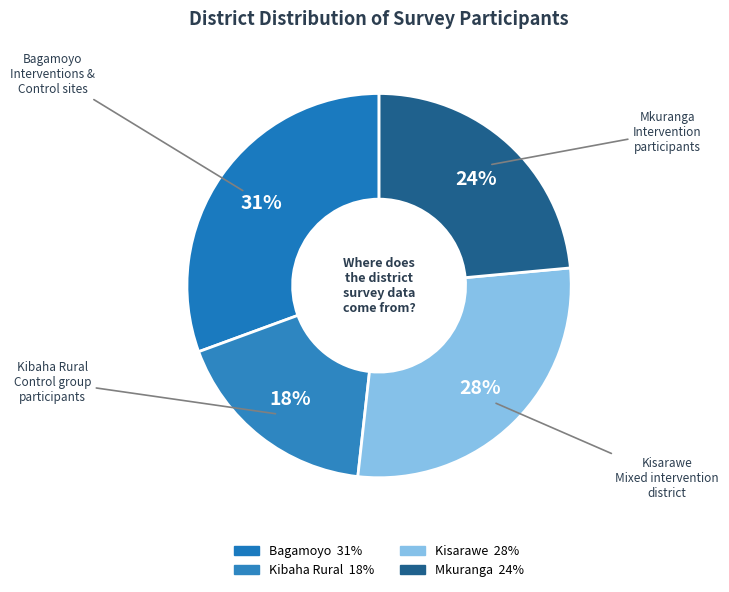

Count the number of slices in the pie.

4